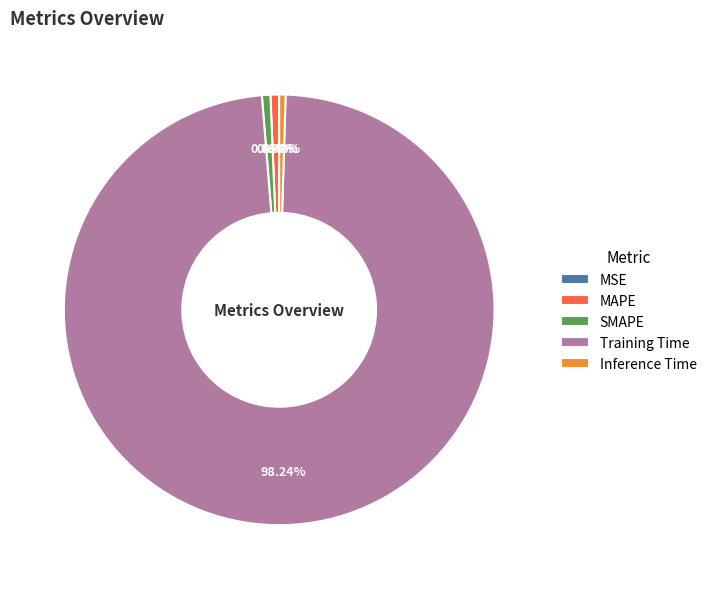

Which slice is the largest?

Training Time